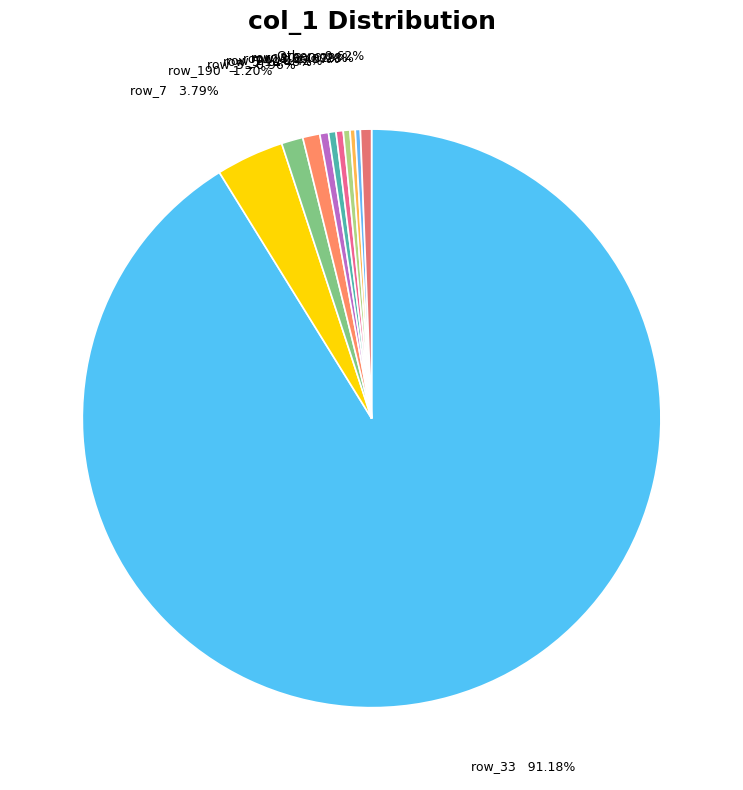

Which slice is the largest?

33